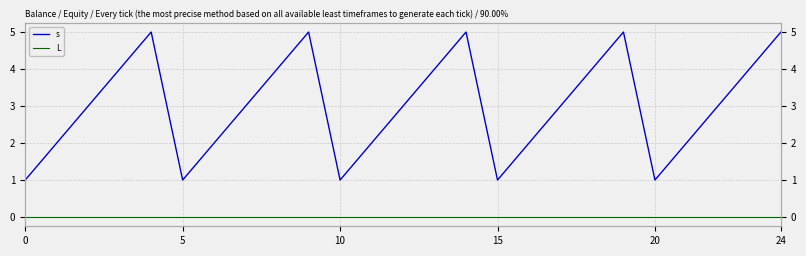

Which series has the largest range (max minus min)?

s